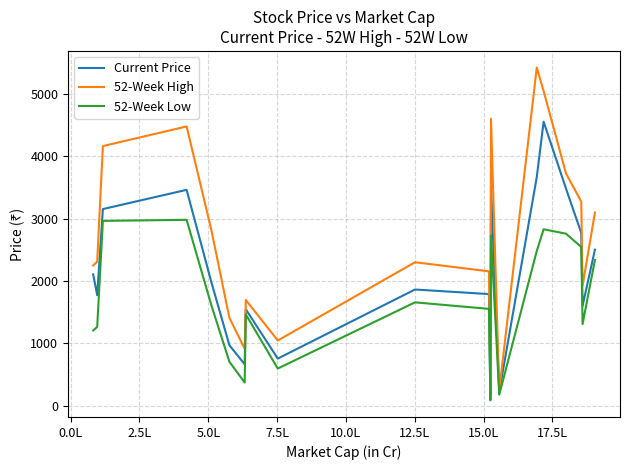

List the series in order of their peak value, lowest first.

52-Week Low, Current Price, 52-Week High